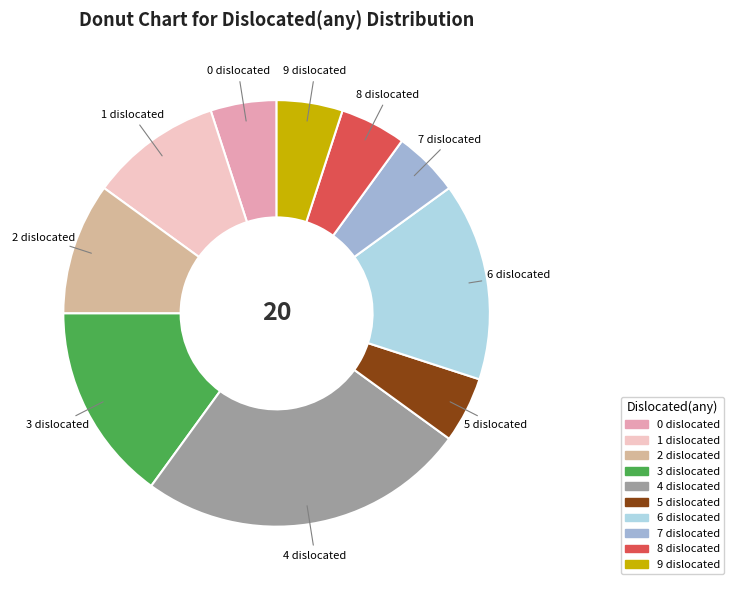

Do 2 dislocated and 1 dislocated together represent more than half of the pie?

No